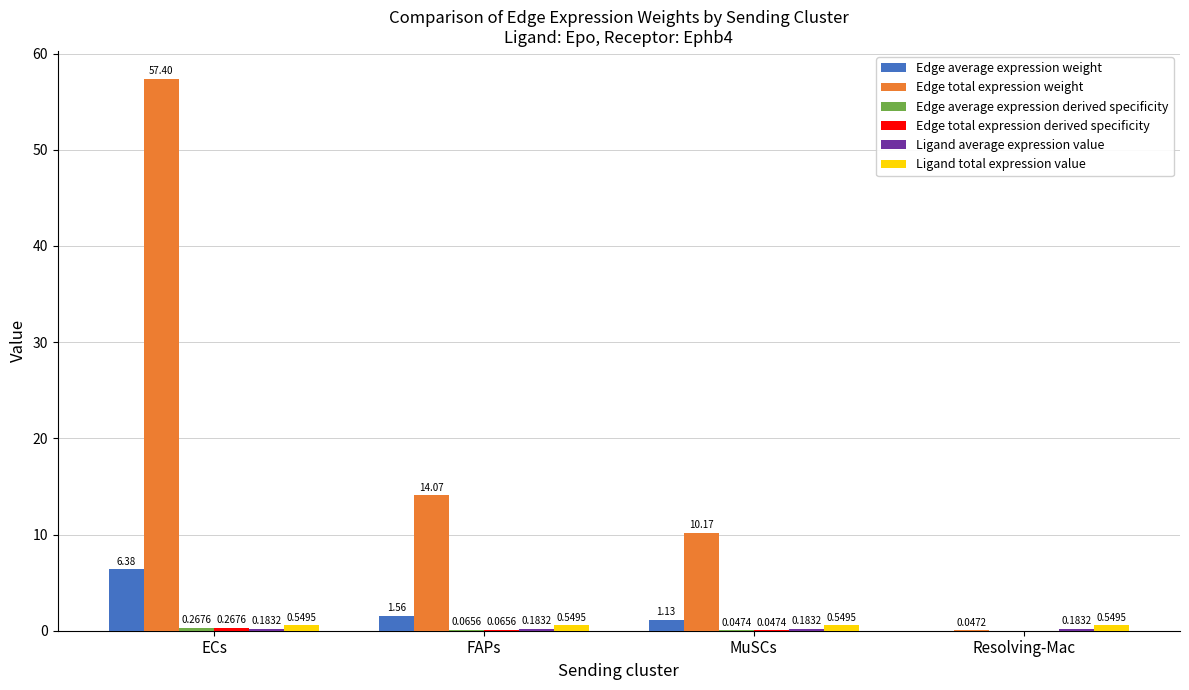

How many series are shown in this chart?

6